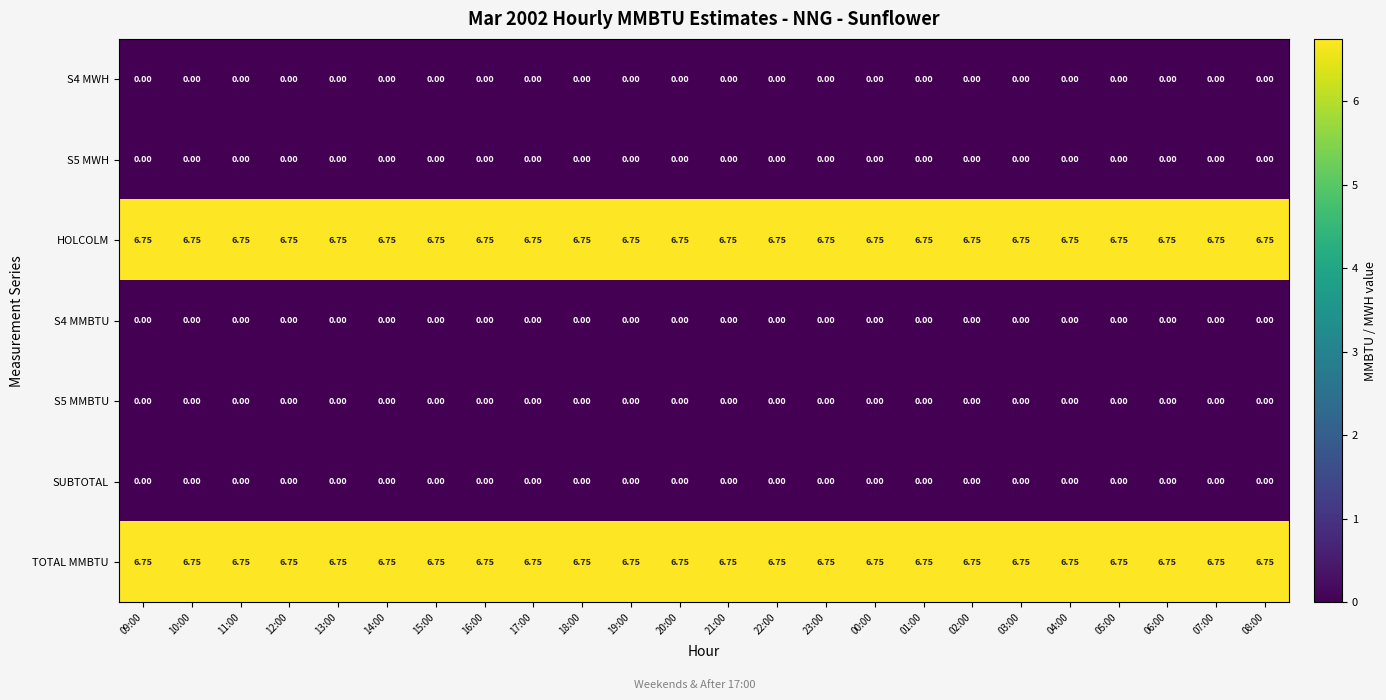

Is the value of S5 MMBTU at 07:00 greater than the value of TOTAL MMBTU at 00:00?

No